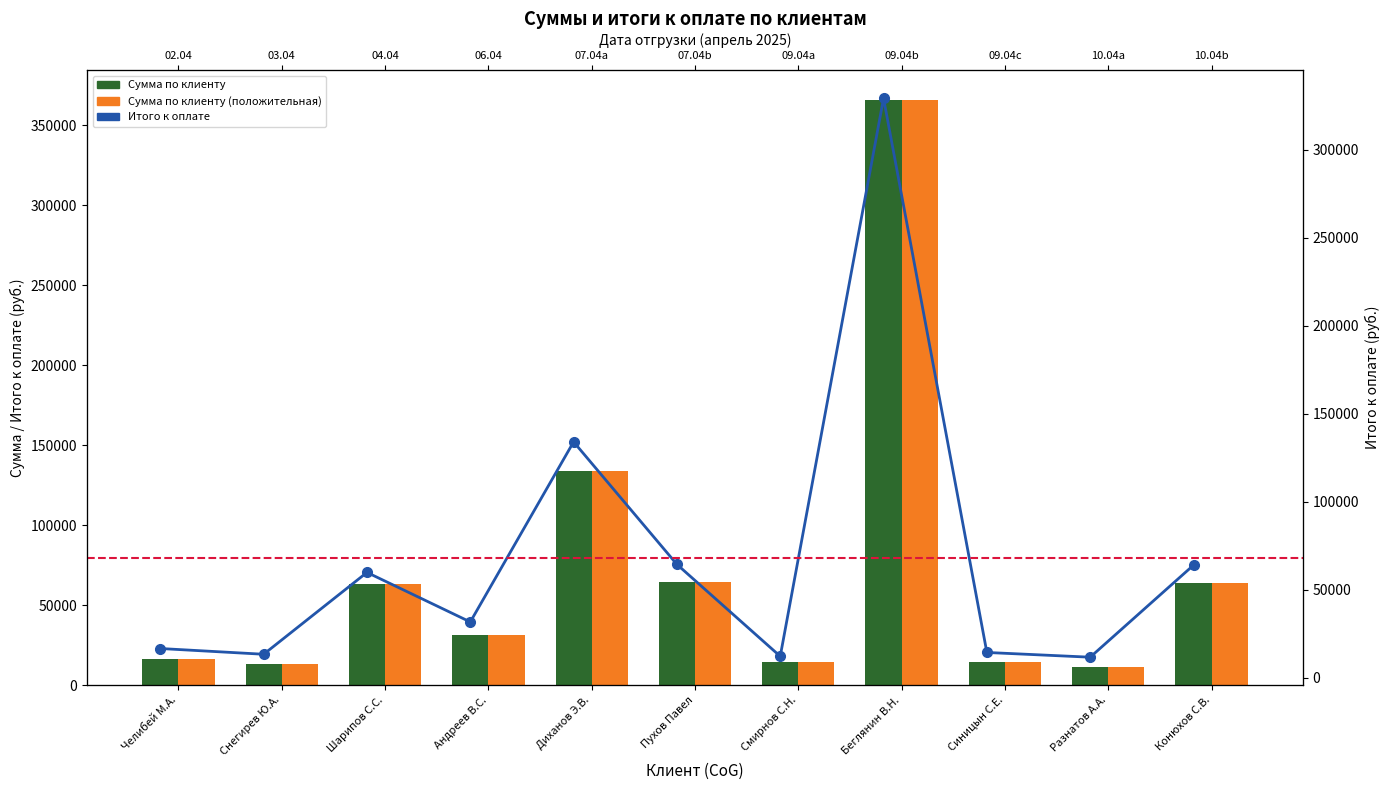

How many groups of bars are there?

11